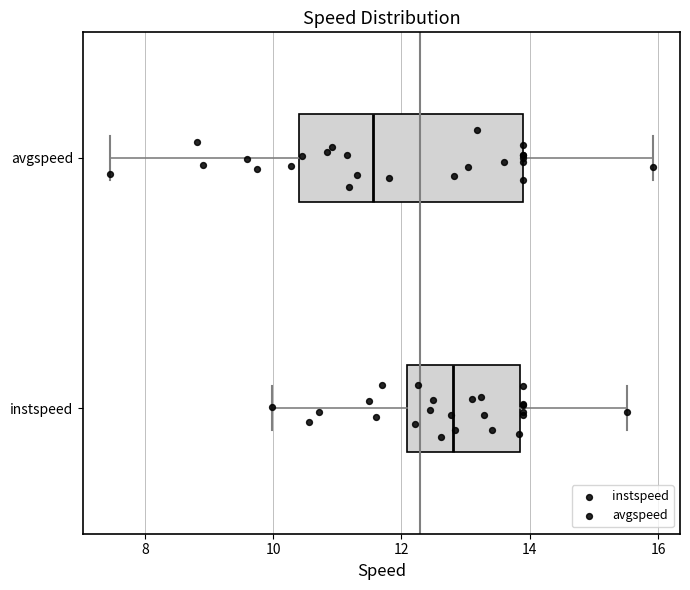

Comparing the boxes themselves (not the whiskers), which one is the widest?

avgspeed